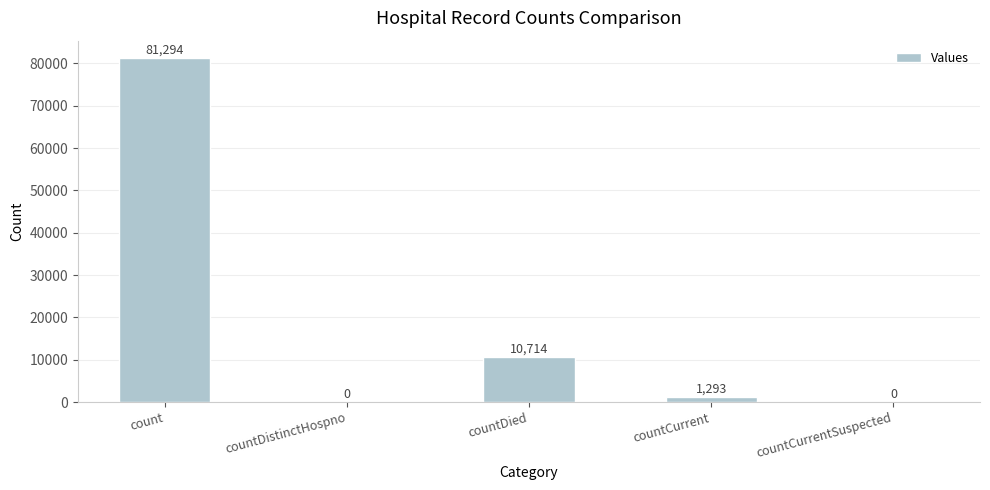

Between count and countCurrent, which is larger?

count